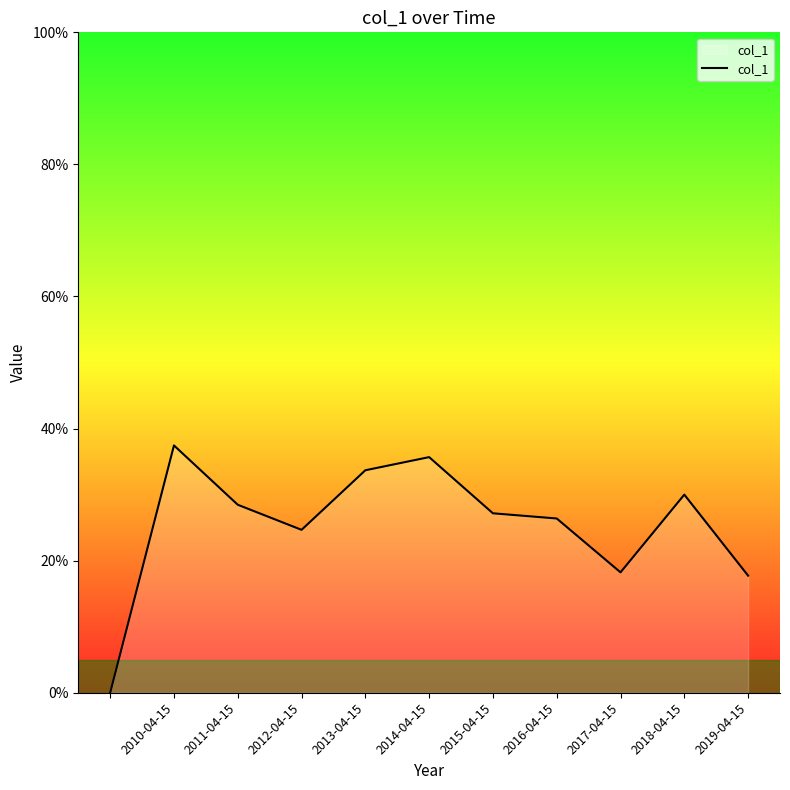

How many lines are shown in the chart?

1